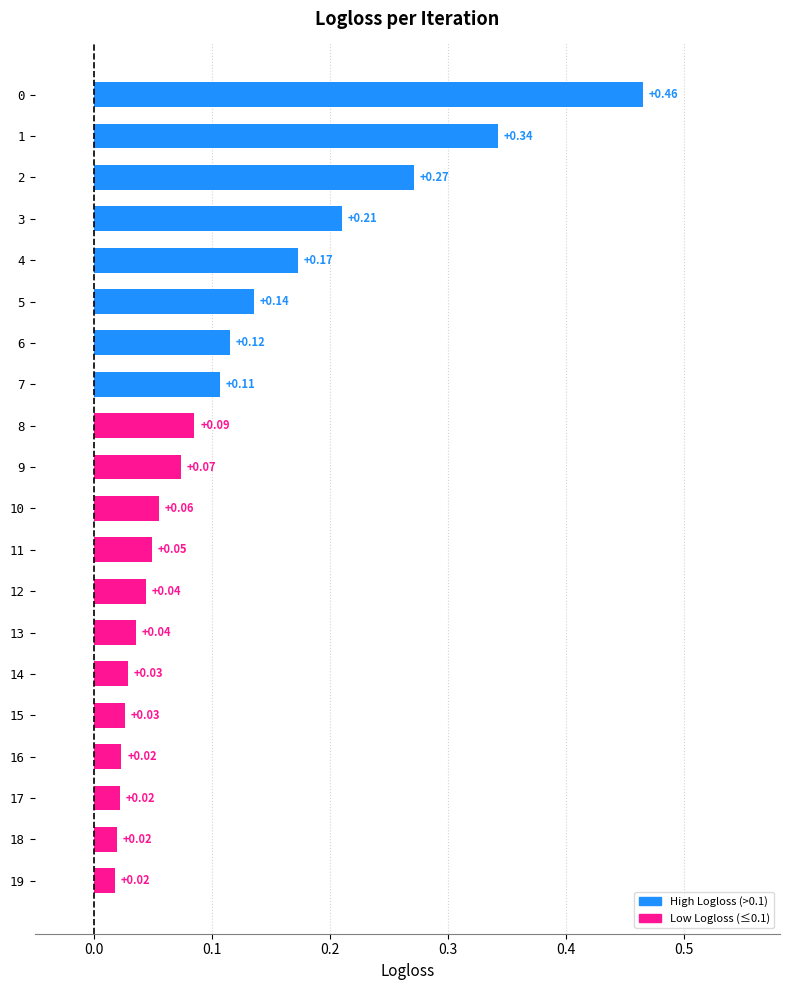

What is the sum of all values?

2.3